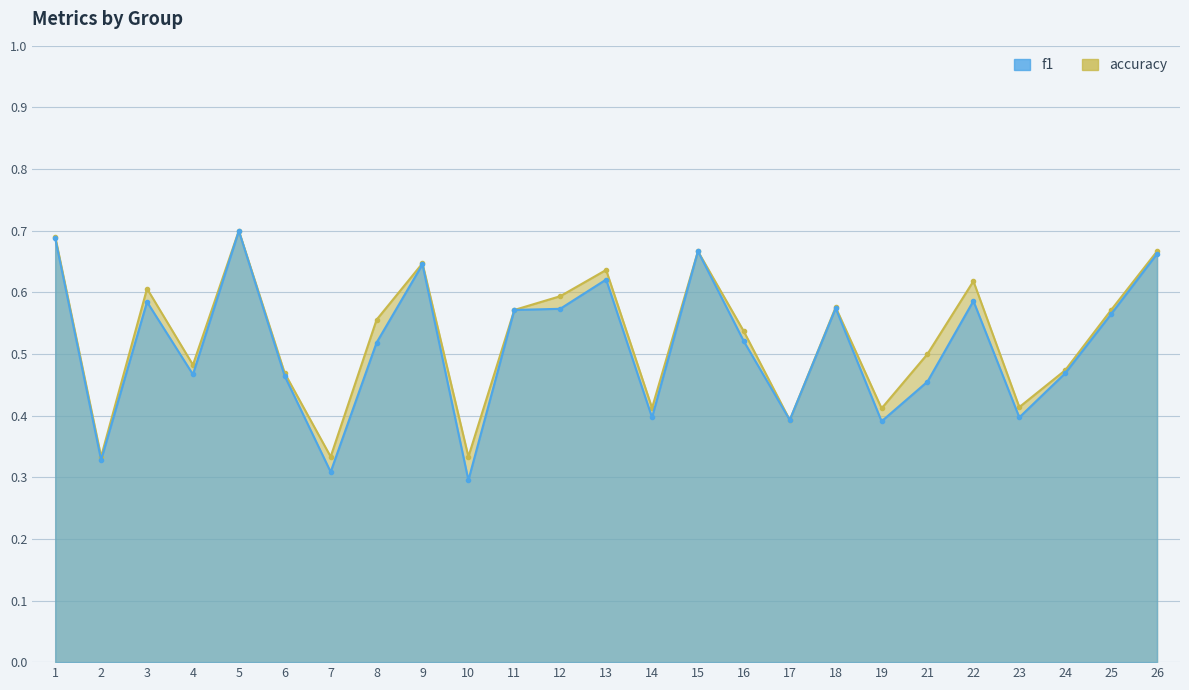

Reading right to left, transcribe all the data shown in this chart.

f1: 26=0.7	25=0.6	24=0.5	23=0.4	22=0.6	21=0.5	19=0.4	18=0.6	17=0.4	16=0.5	15=0.7	14=0.4	13=0.6	12=0.6	11=0.6	10=0.3	9=0.6	8=0.5	7=0.3	6=0.5	5=0.7	4=0.5	3=0.6	2=0.3	1=0.7
accuracy: 26=0.7	25=0.6	24=0.5	23=0.4	22=0.6	21=0.5	19=0.4	18=0.6	17=0.4	16=0.5	15=0.7	14=0.4	13=0.6	12=0.6	11=0.6	10=0.3	9=0.6	8=0.6	7=0.3	6=0.5	5=0.7	4=0.5	3=0.6	2=0.3	1=0.7